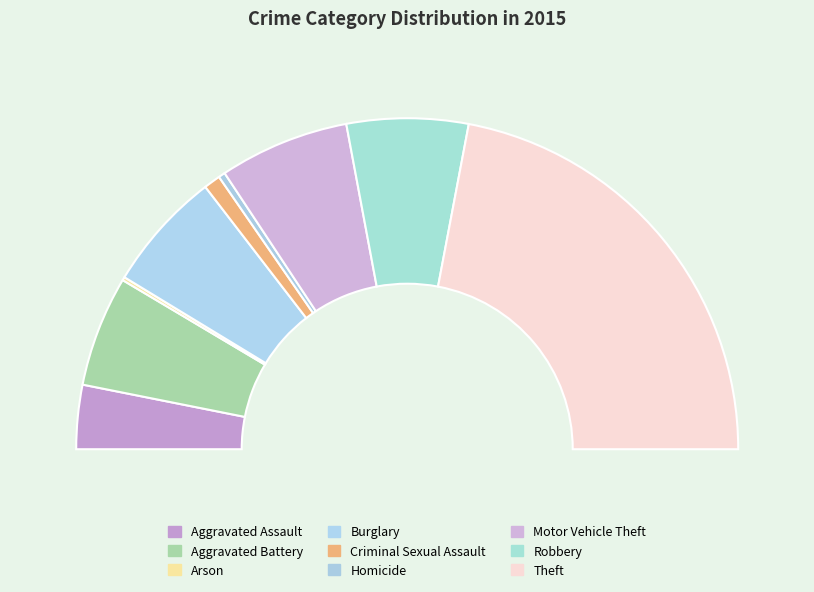

Is there a majority slice in this chart?

No